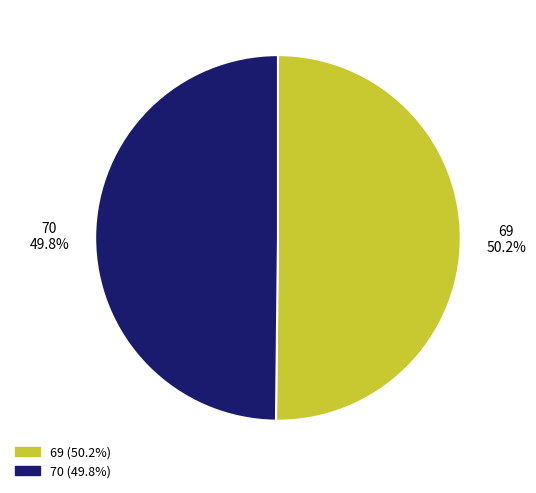

Does any single category account for the majority?

Yes